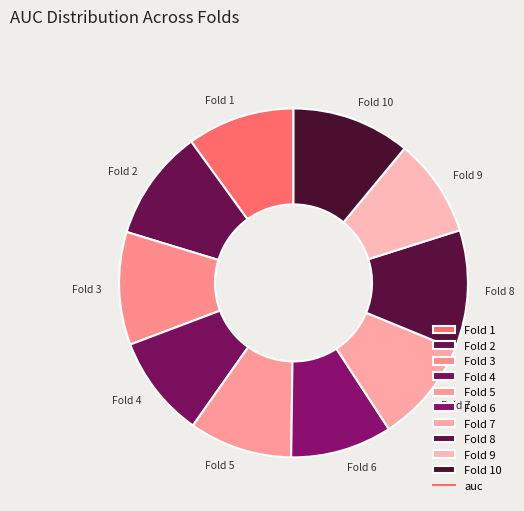

Is the sum of Fold 9 and Fold 5 greater than half?

No